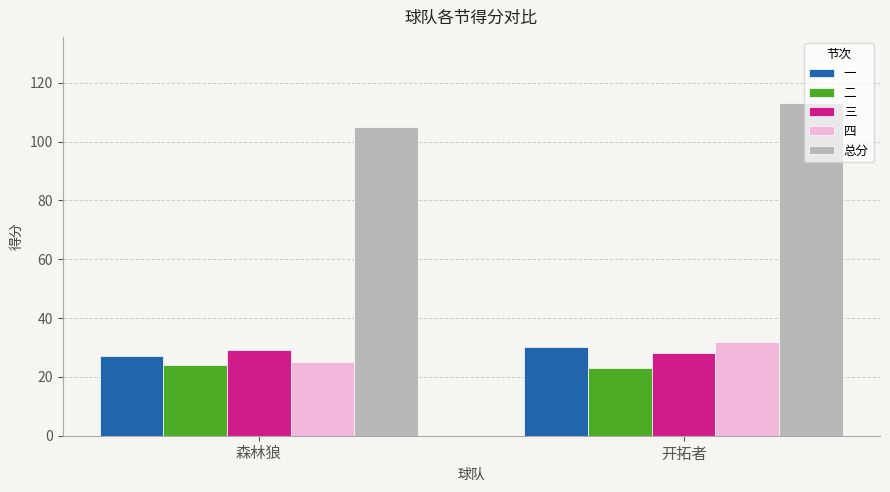

Count the 总分 values in the range 105 to 113.

2